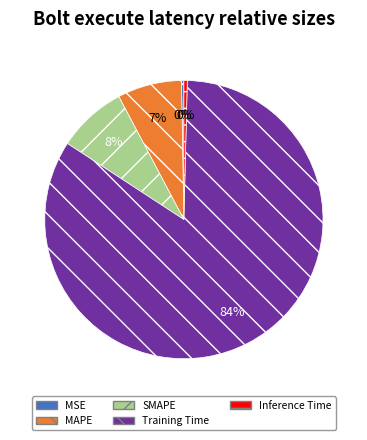

Does any single category account for the majority?

Yes